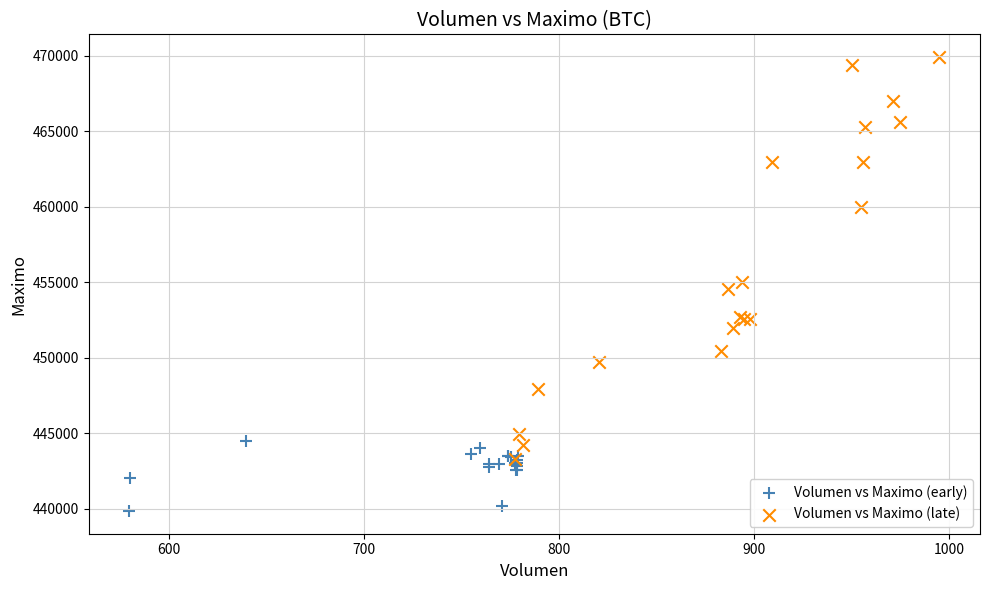

Which series contains the lowest Y value?

Volumen vs Maximo (early)